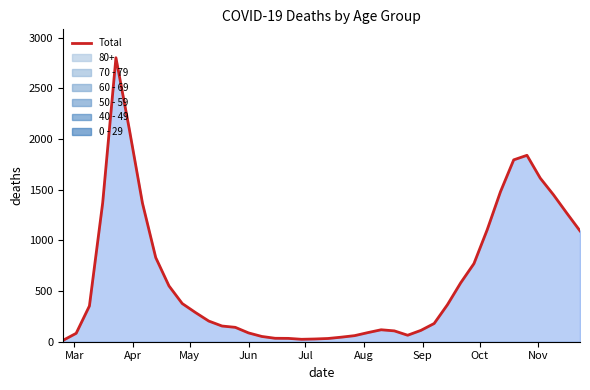

How many interior local peaks (higher than both neighbors) does the data have?

3